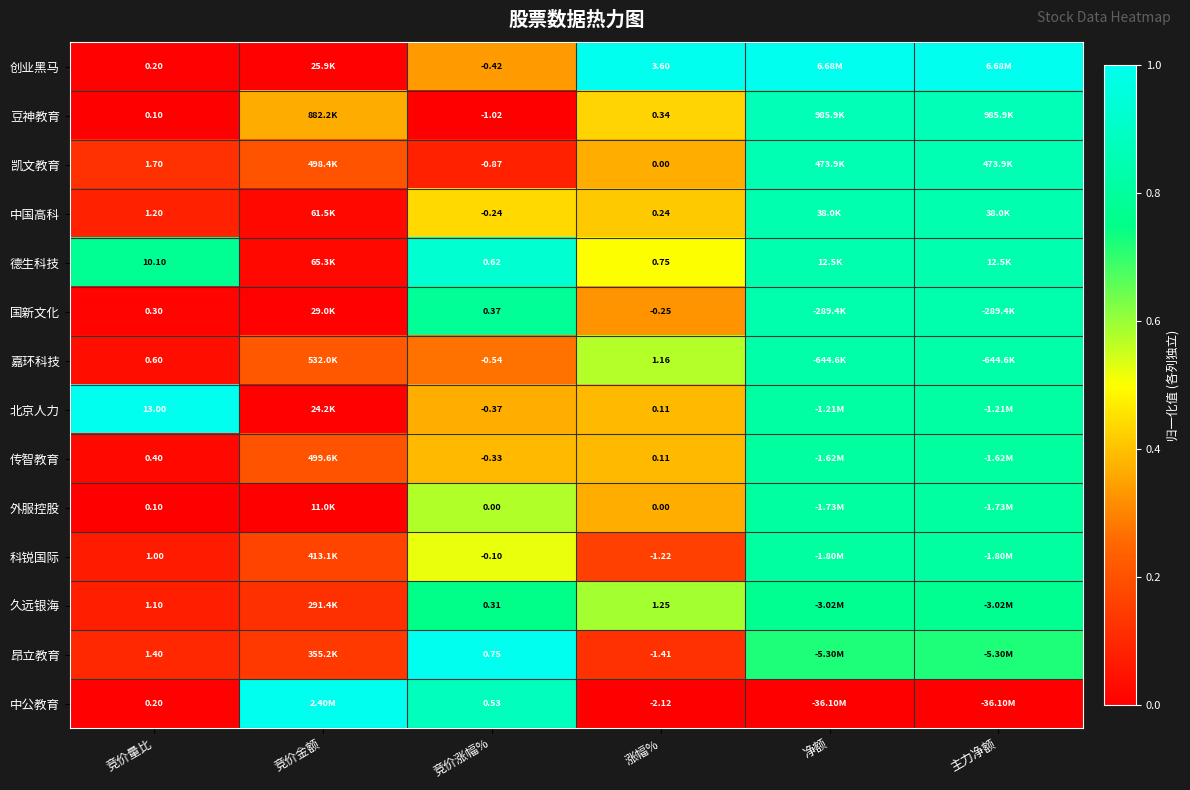

Is the value of 国新文化 at 涨幅% greater than the value of 科锐国际 at 竞价涨幅%?

No